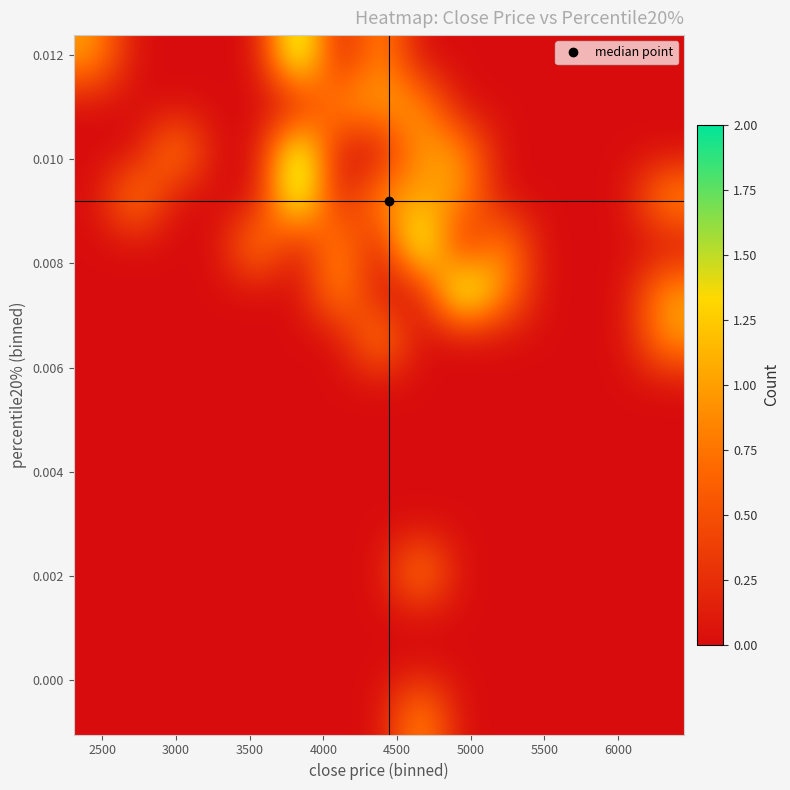

How many distinct data groups are displayed?

15